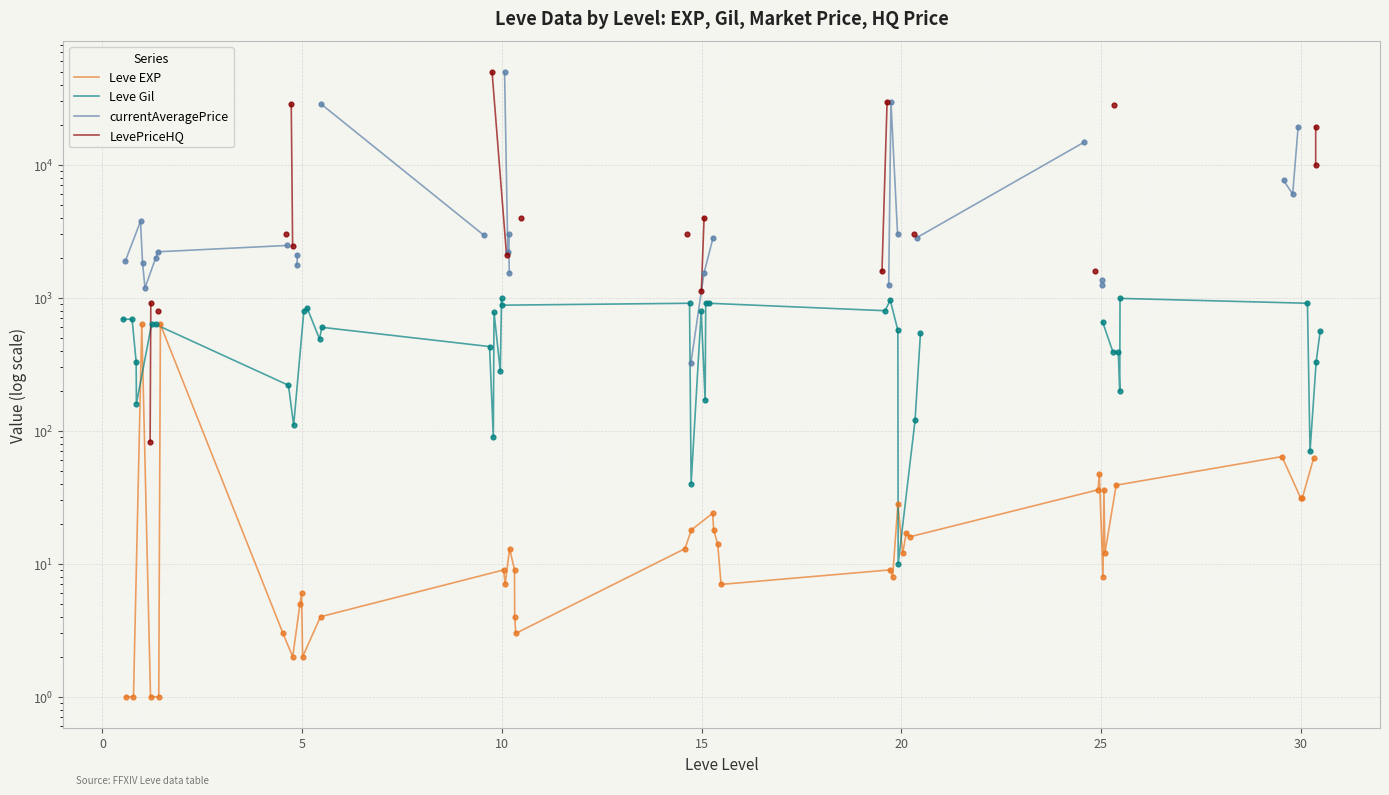

Which series reaches the maximum Y coordinate?

currentAveragePrice